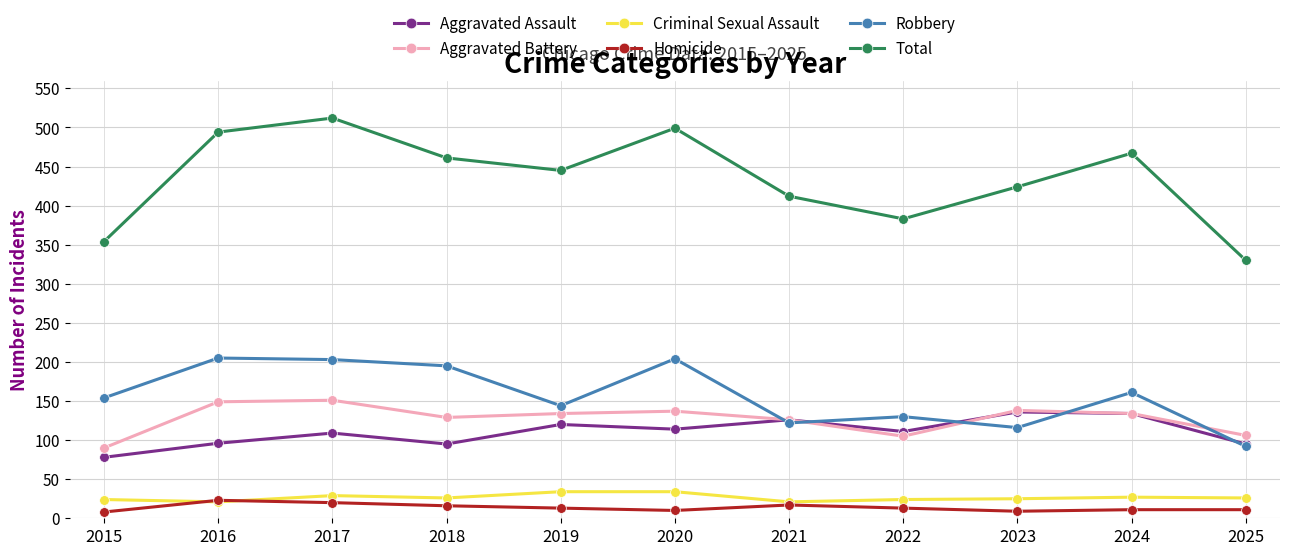

What is the maximum value shown in the chart?

512